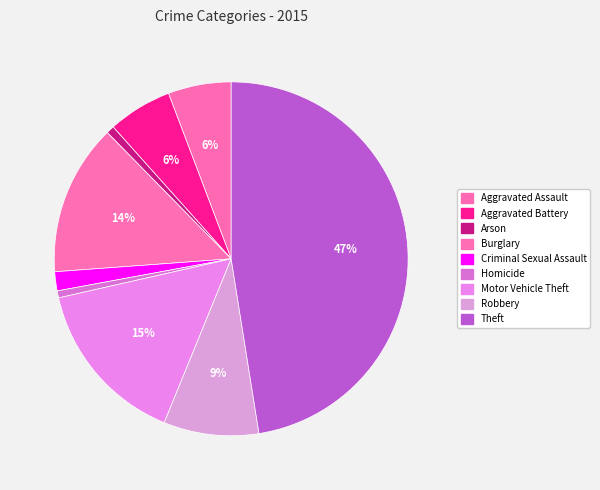

Which slice is the largest?

Theft